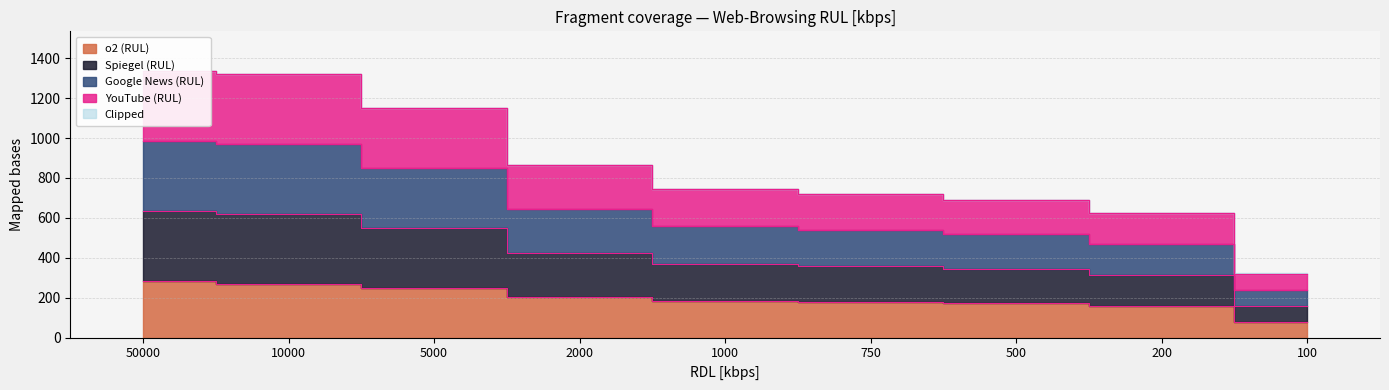

How many series are shown in this chart?

4